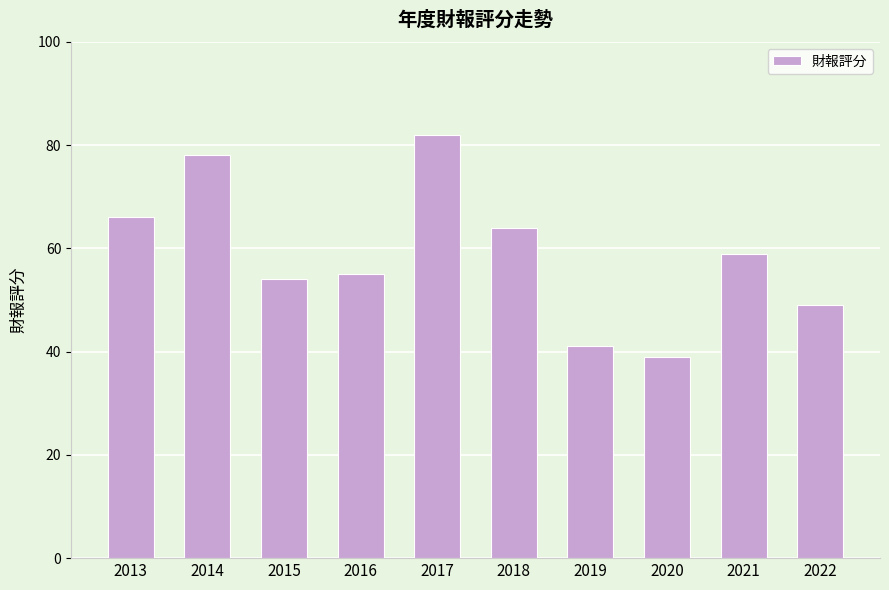

What is the greatest value displayed?

82